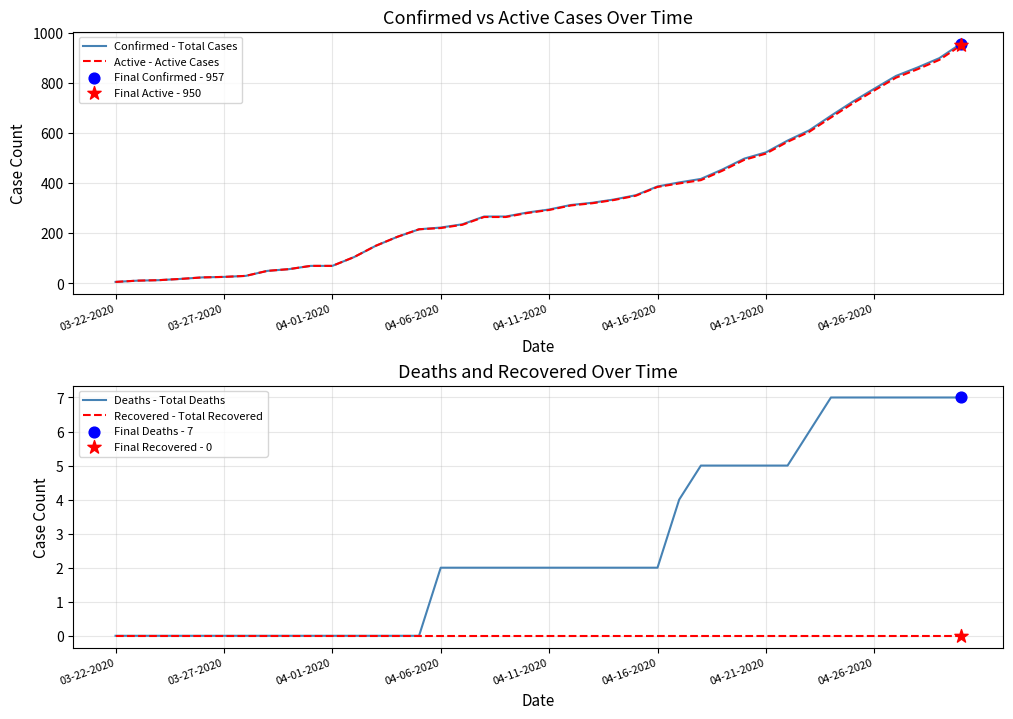

Which series has the largest total across all categories?

Confirmed - Total Cases